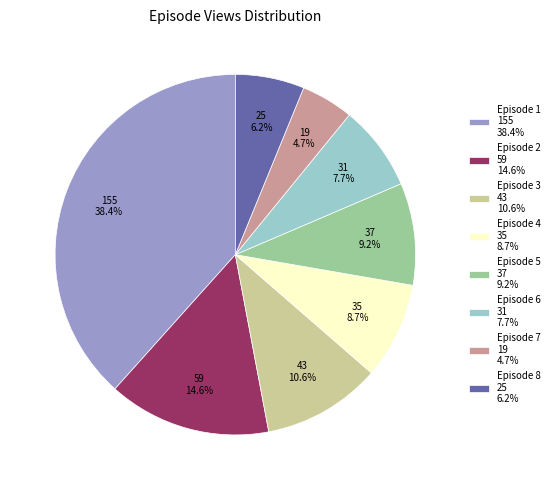

How many slices are in this pie chart?

8